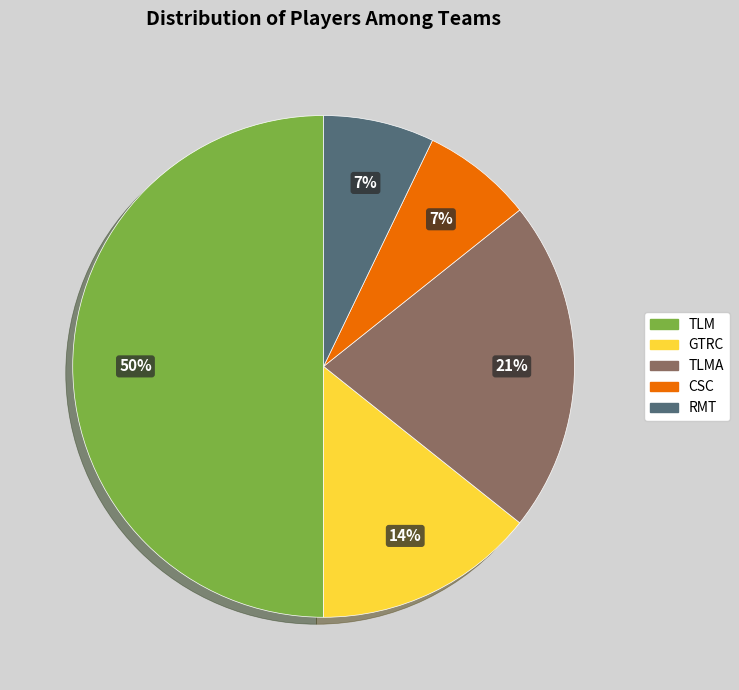

The TLM slice represents 59% of the pie. True or false?

False